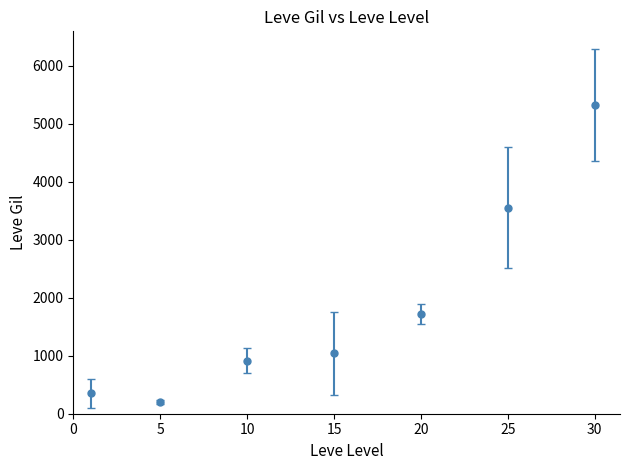

What is the difference between the maximum and minimum values?

5118.6